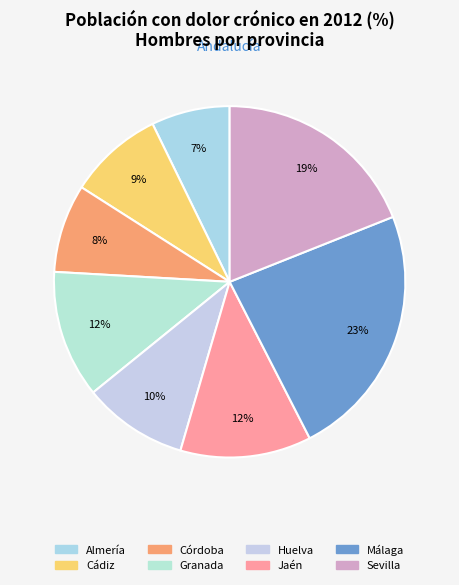

Does Sevilla account for over 50% of the chart?

No